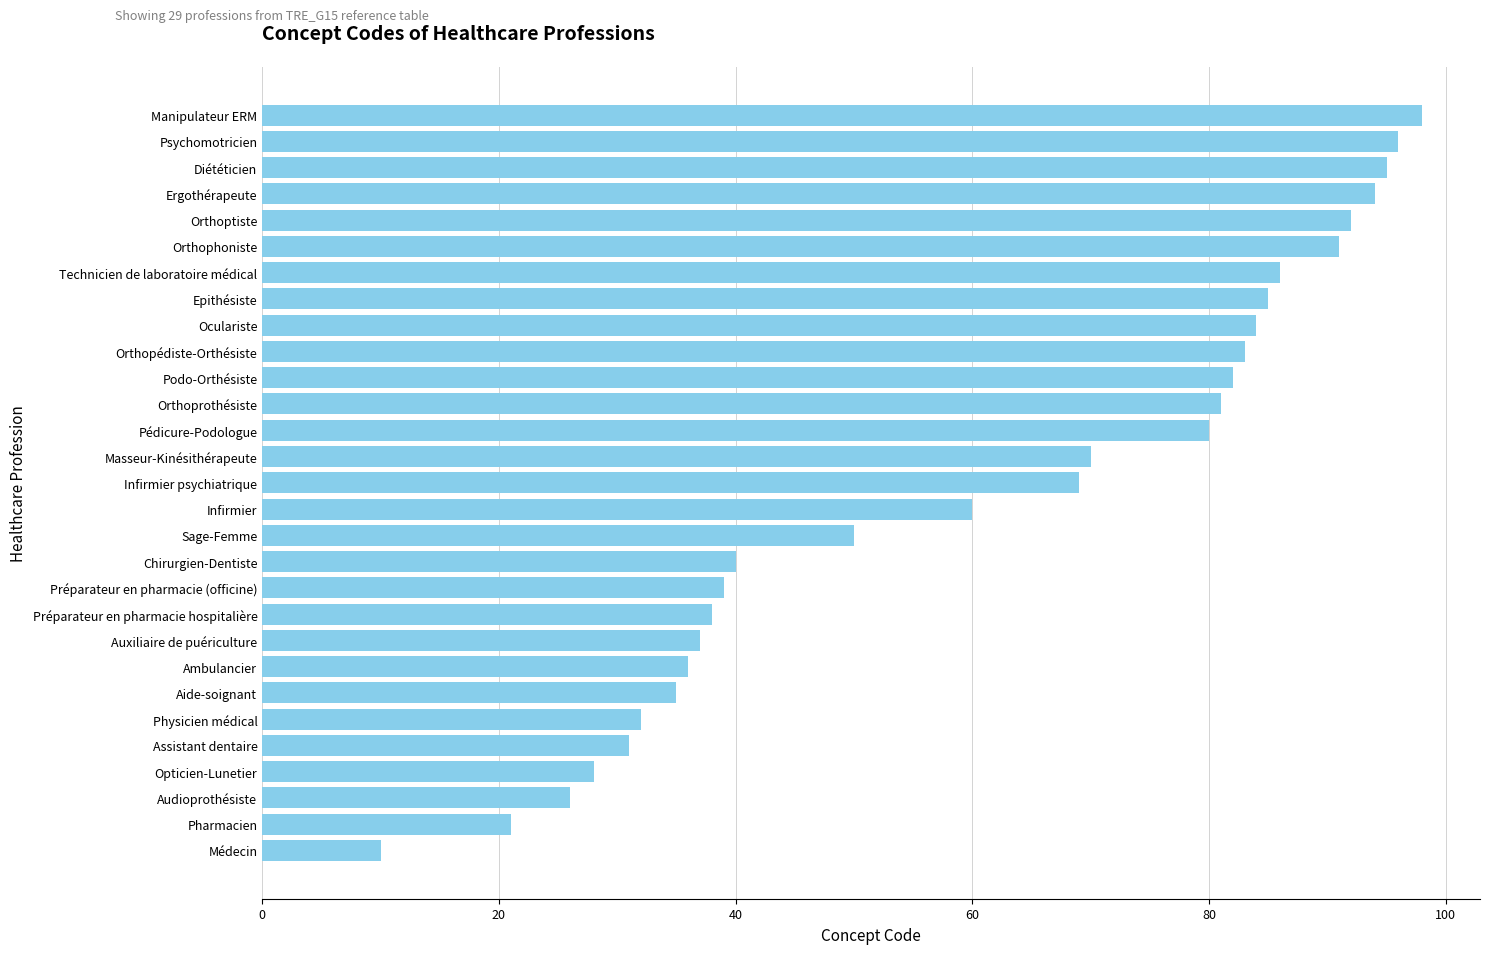

Reading bottom to top, what are all the values shown in this chart?

10	21	26	28	31	32	35	36	37	38	39	40	50	60	69	70	80	81	82	83	84	85	86	91	92	94	95	96	98